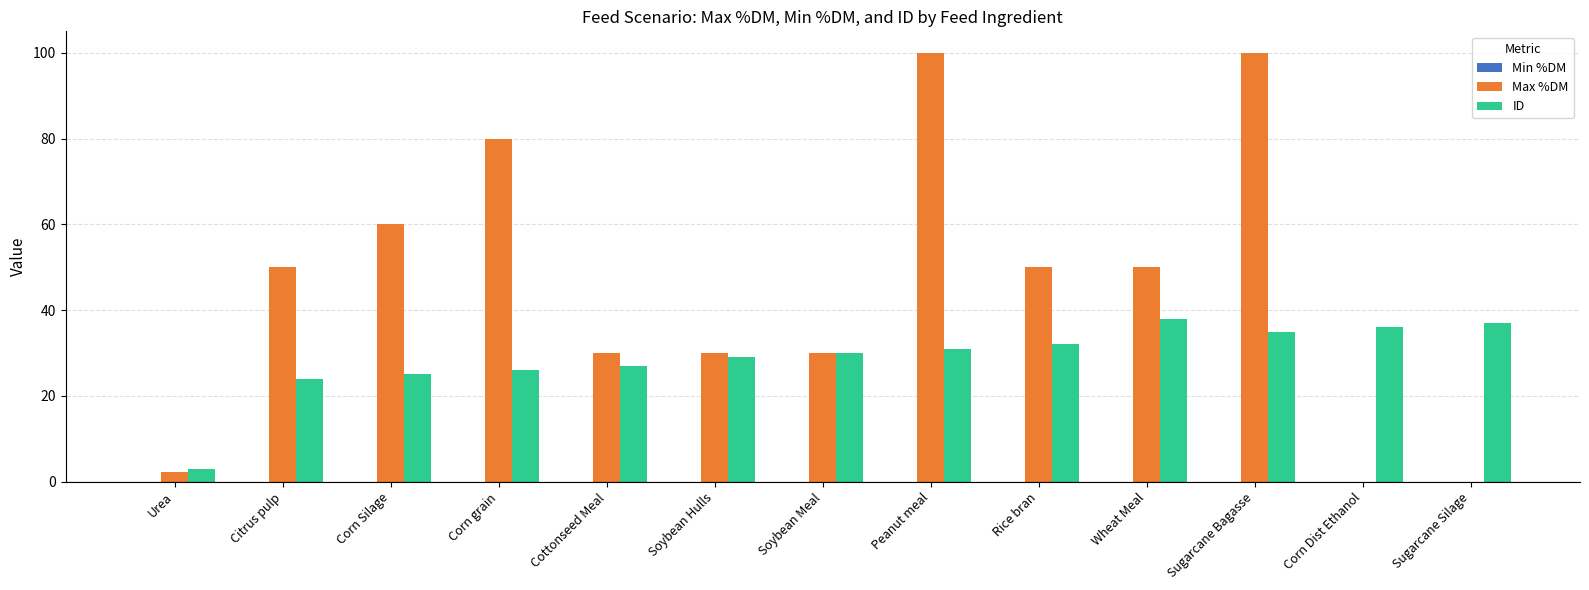

What is the sum of all ID values?

373.0